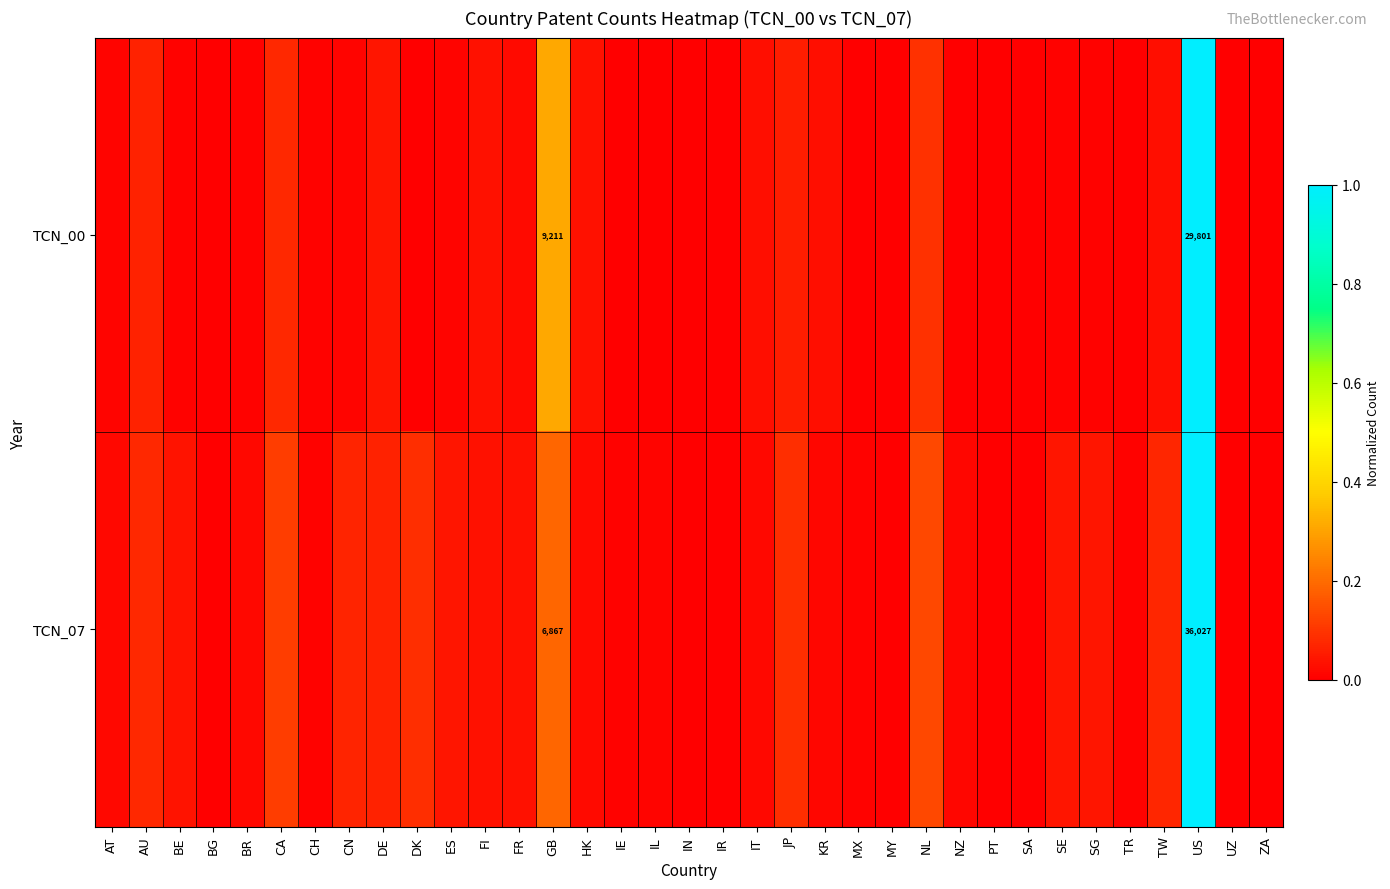

What is the approximate value of TCN_00 at US?

1.0